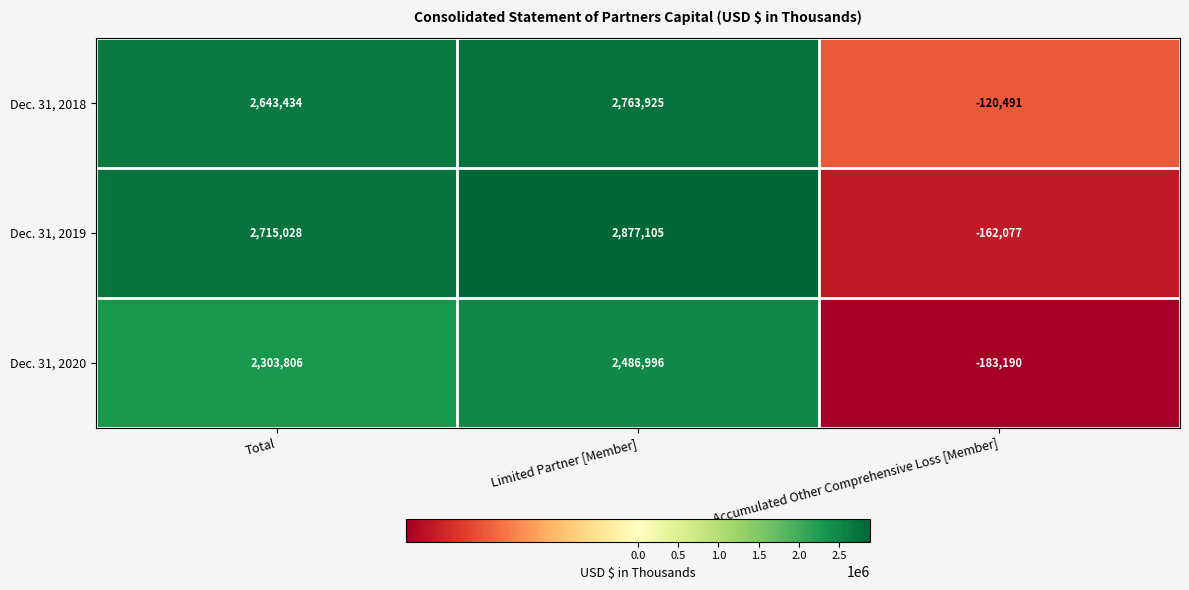

Reading right to left, list all the values displayed in this chart.

Dec. 31, 2018: Accumulated Other Comprehensive Loss [Member]=-120491	Limited Partner [Member]=2763925	Total=2643434
Dec. 31, 2019: Accumulated Other Comprehensive Loss [Member]=-162077	Limited Partner [Member]=2877105	Total=2715028
Dec. 31, 2020: Accumulated Other Comprehensive Loss [Member]=-183190	Limited Partner [Member]=2486996	Total=2303806